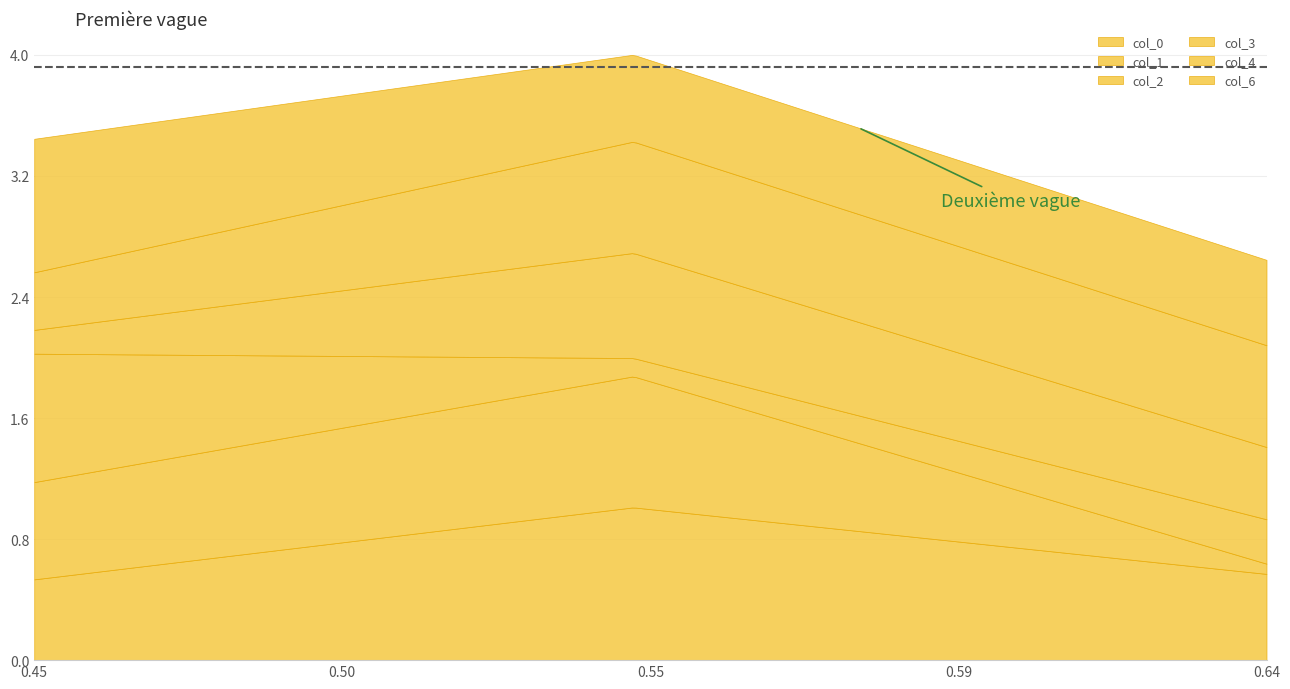

What is the approximate value of col_6 at 1?

0.6